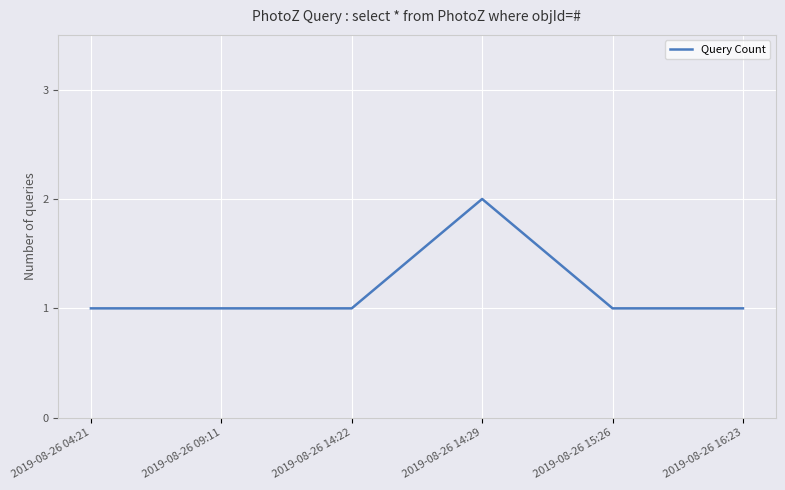

At which category does the chart reach its peak across all series?

2019-08-26 14:29